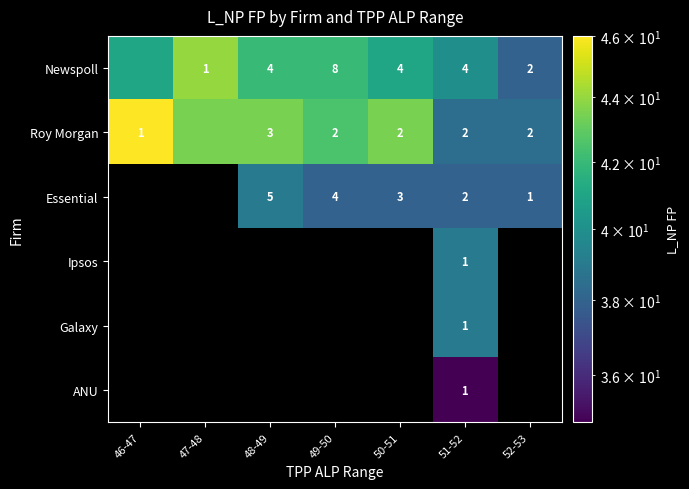

The Essential series shows 1.6 at 52-53. True or false?

False